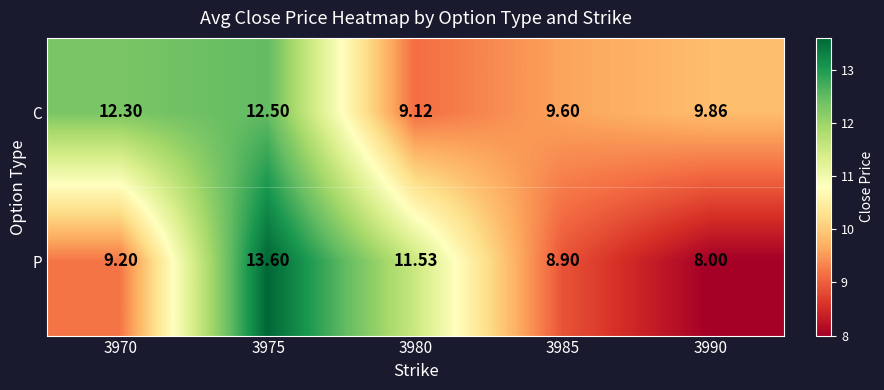

Which series has the widest spread of values?

P